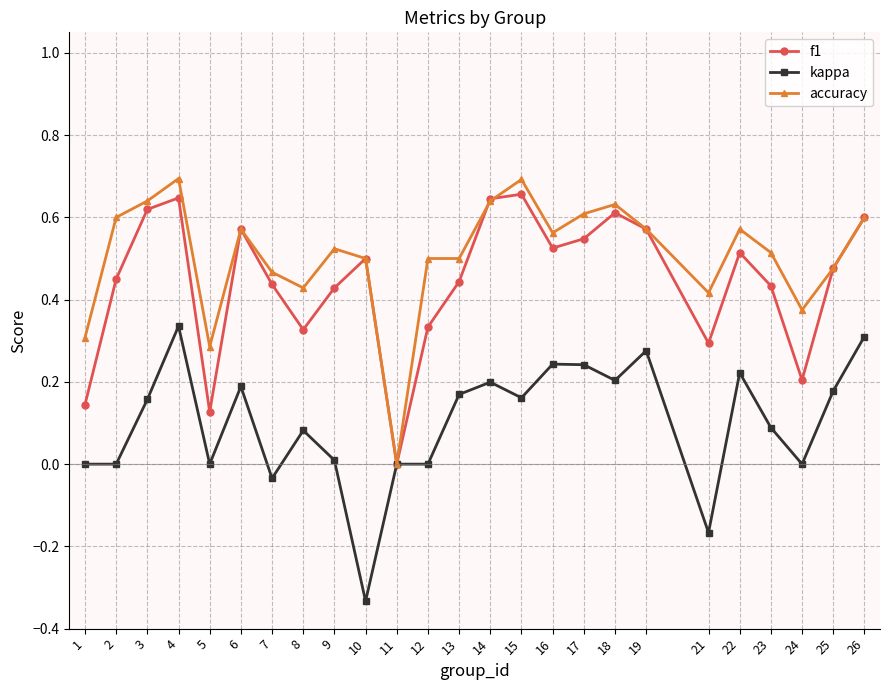

At 5, list the series in order from largest to smallest.

accuracy, f1, kappa